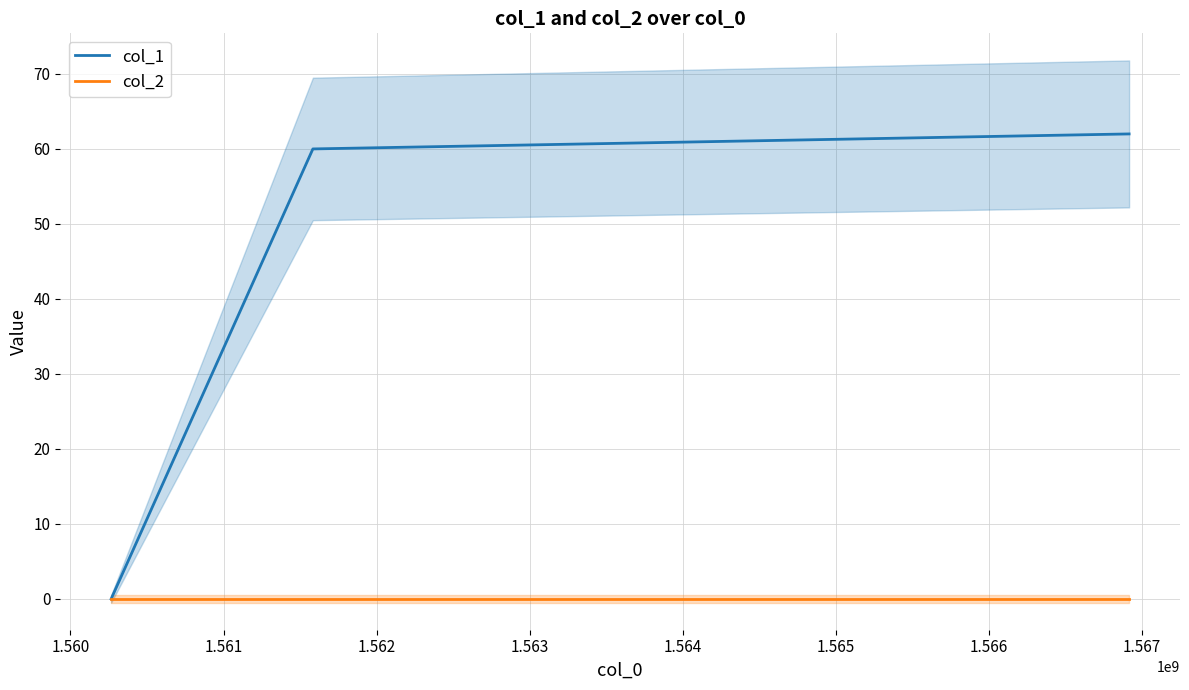

What is the highest value of the col_1 series?

62